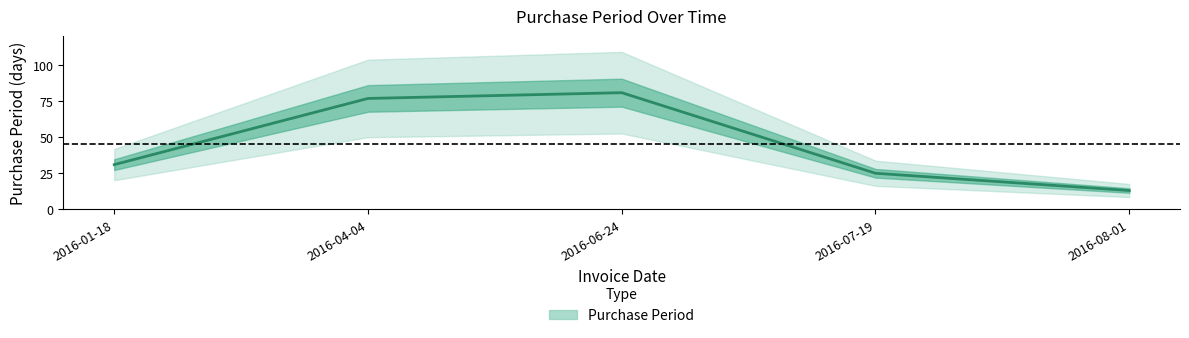

What value does the data have at 2016-07-19?

25